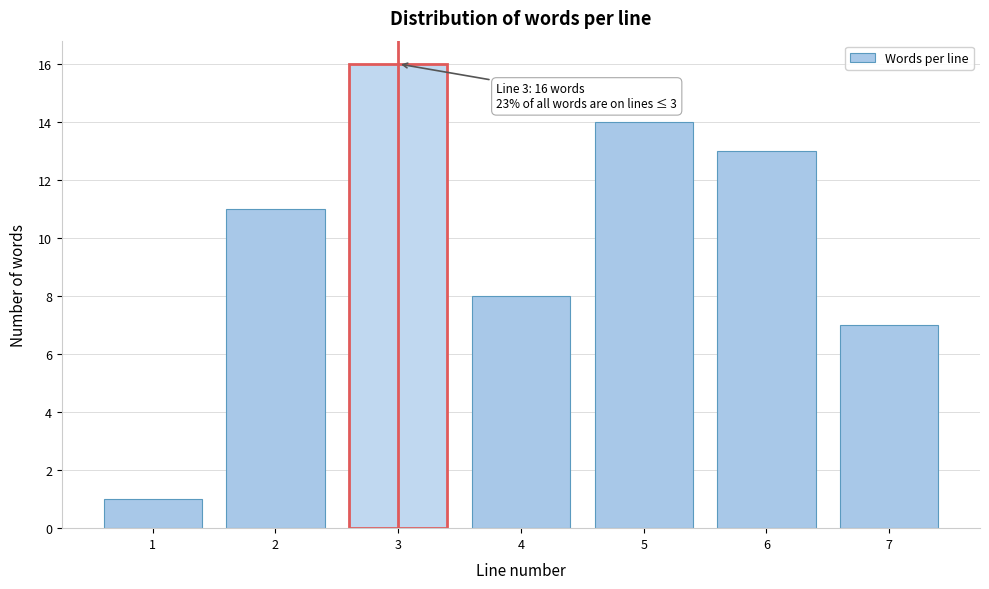

Reading right to left, what are all the values shown in this chart?

7	13	14	8	16	11	1